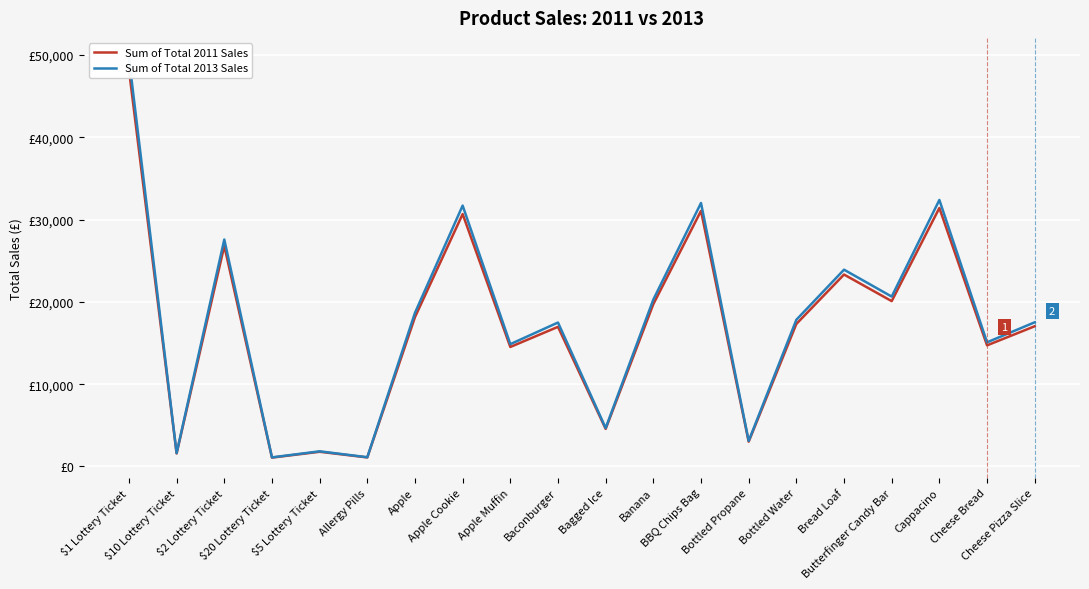

Is it true that Sum of Total 2011 Sales equals 31065 at BBQ Chips Bag?

True